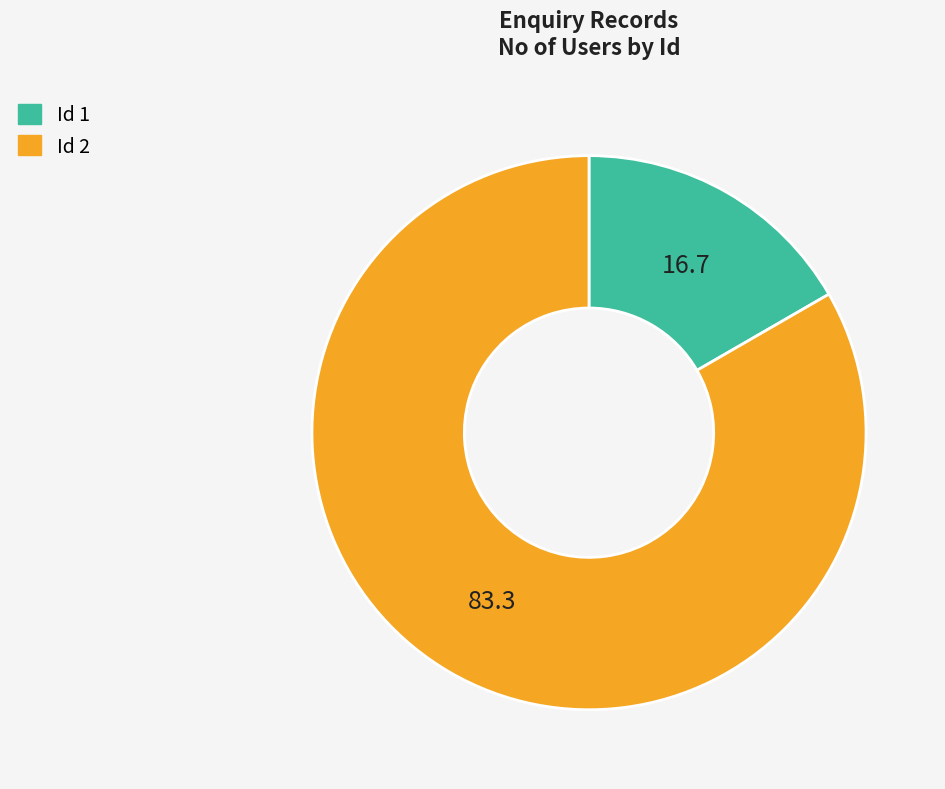

Approximately how many times larger is the value at Id 2 compared to Id 1?

5.0